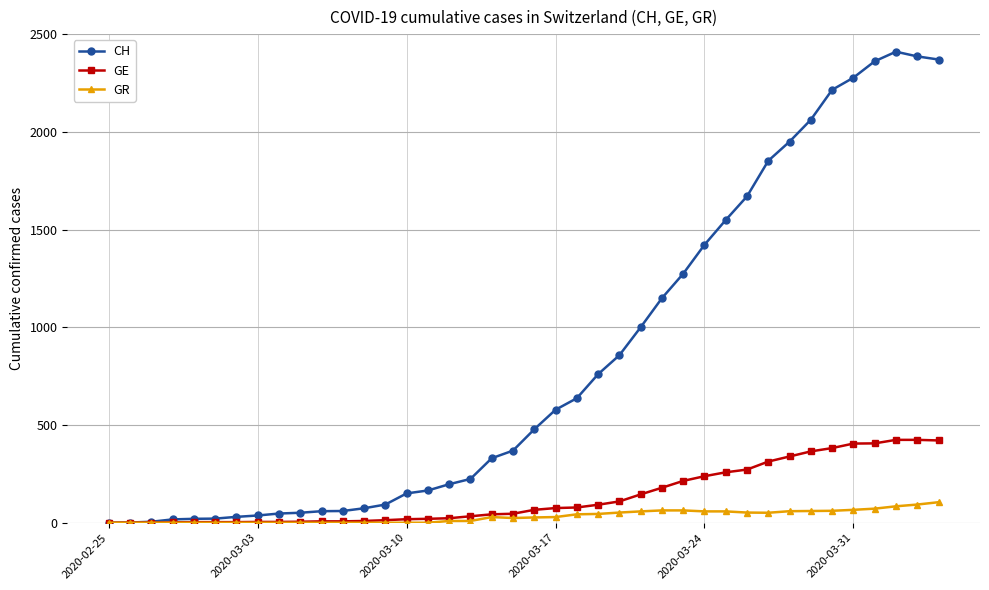

Which series has the largest range (max minus min)?

CH